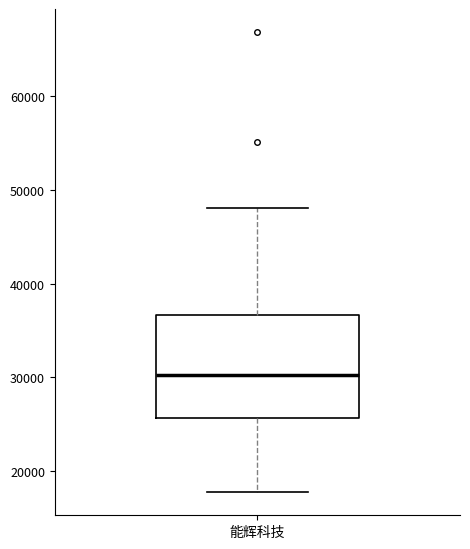

Read this box plot against the y-axis: the position of the median line, the range covered by the box, and the ends of both whiskers. The values are not printed on the chart, so give them approximately, as read against the axis.

median 30000, box 26000 to 37000, whiskers 18000 to 48000